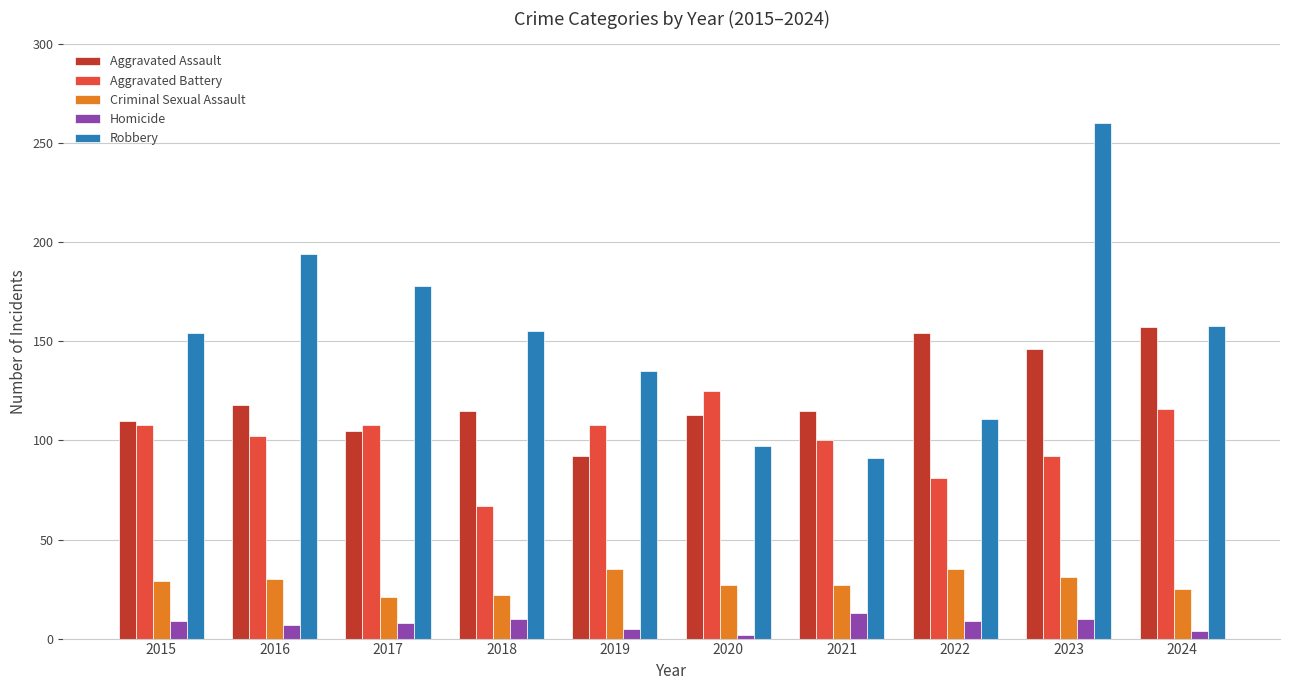

What is the approximate value of Aggravated Assault at 2016, to the nearest 10?

120